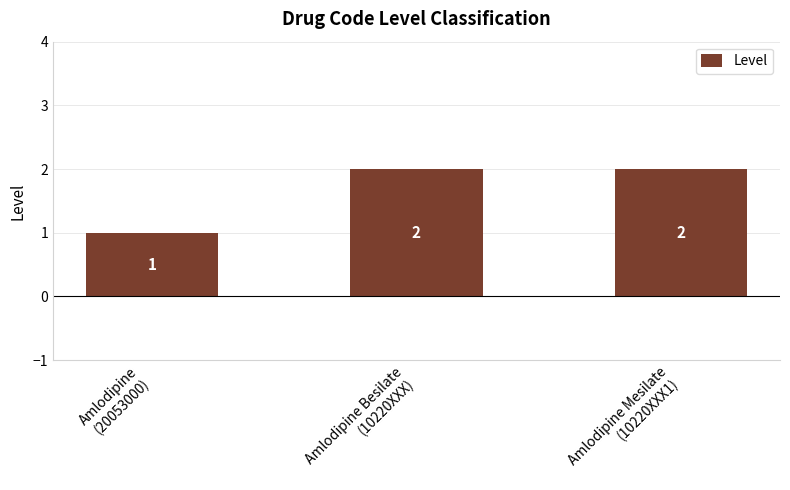

Reading left to right, what are all the values shown in this chart?

Amlodipine
(20053000)=1	Amlodipine Besilate
(10220XXX)=2	Amlodipine Mesilate
(10220XXX1)=2